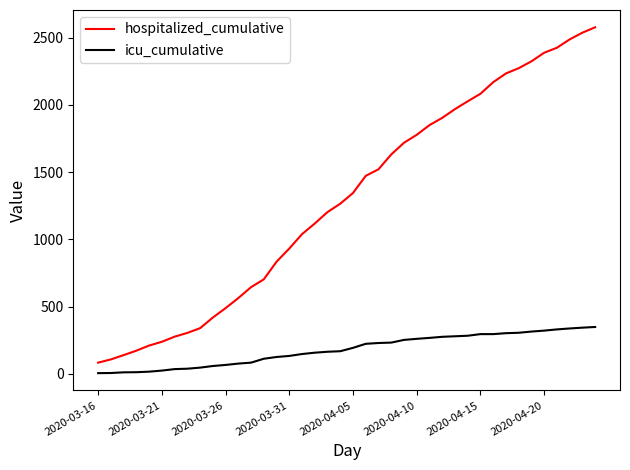

True or false: icu_cumulative and hospitalized_cumulative intersect in this chart.

False